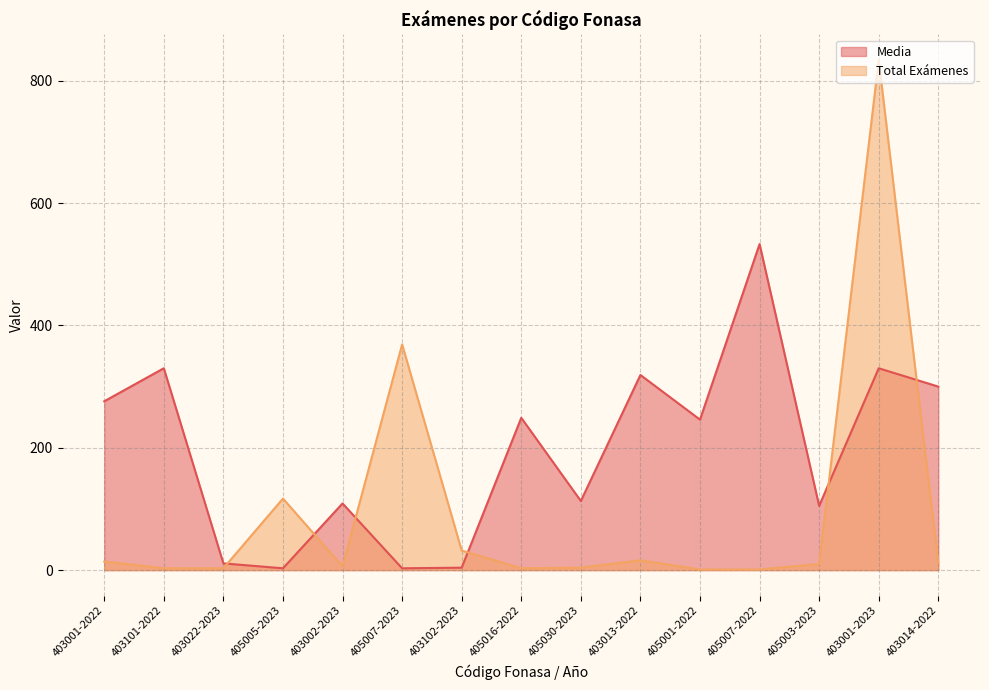

What is the difference between the highest and lowest values at 405001-2022?

245